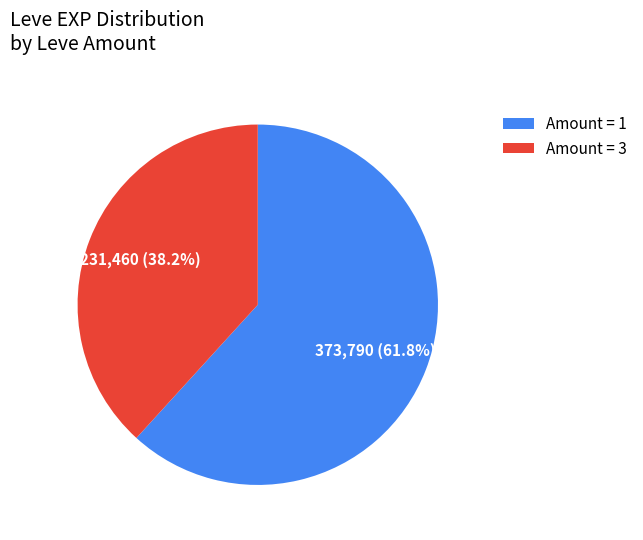

Is the sum of Amount = 3 and Amount = 1 greater than half?

Yes